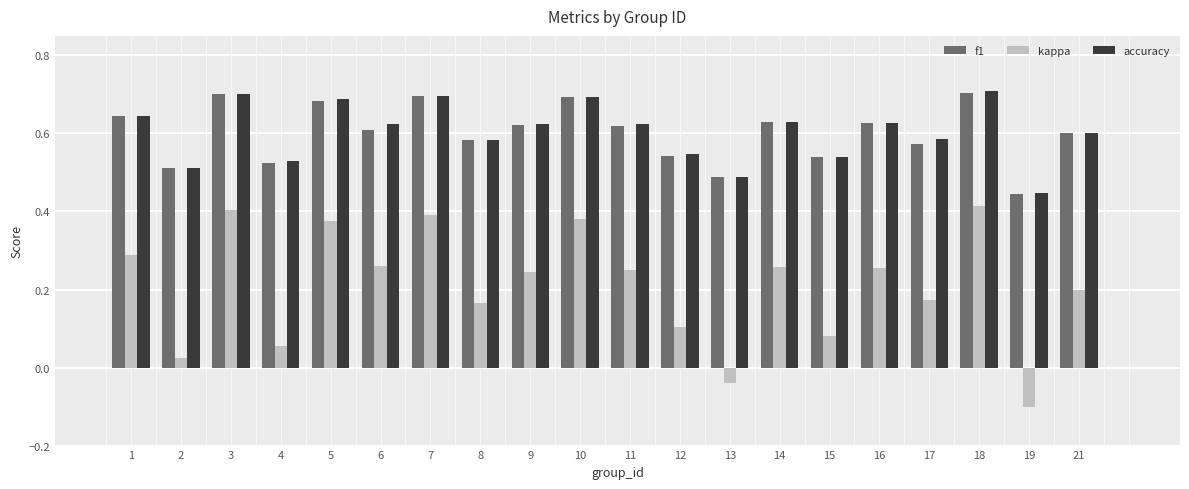

The value of accuracy at 19 is 0.6. True or false?

False